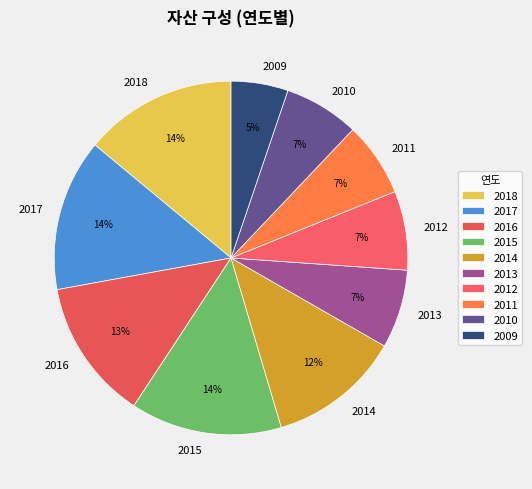

To the nearest percent, what percentage of the pie is 2018?

14%